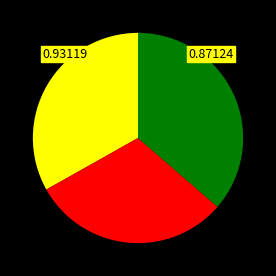

Is there a majority slice in this chart?

No